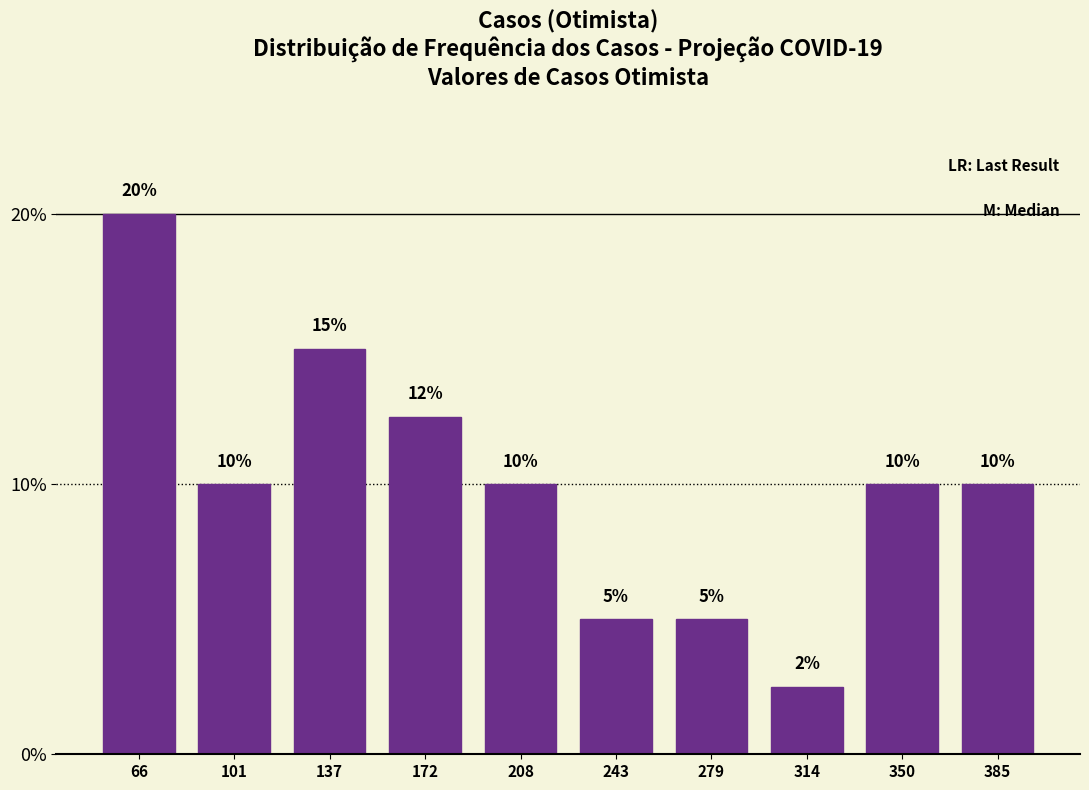

At which category does the chart reach its minimum across all series?

314